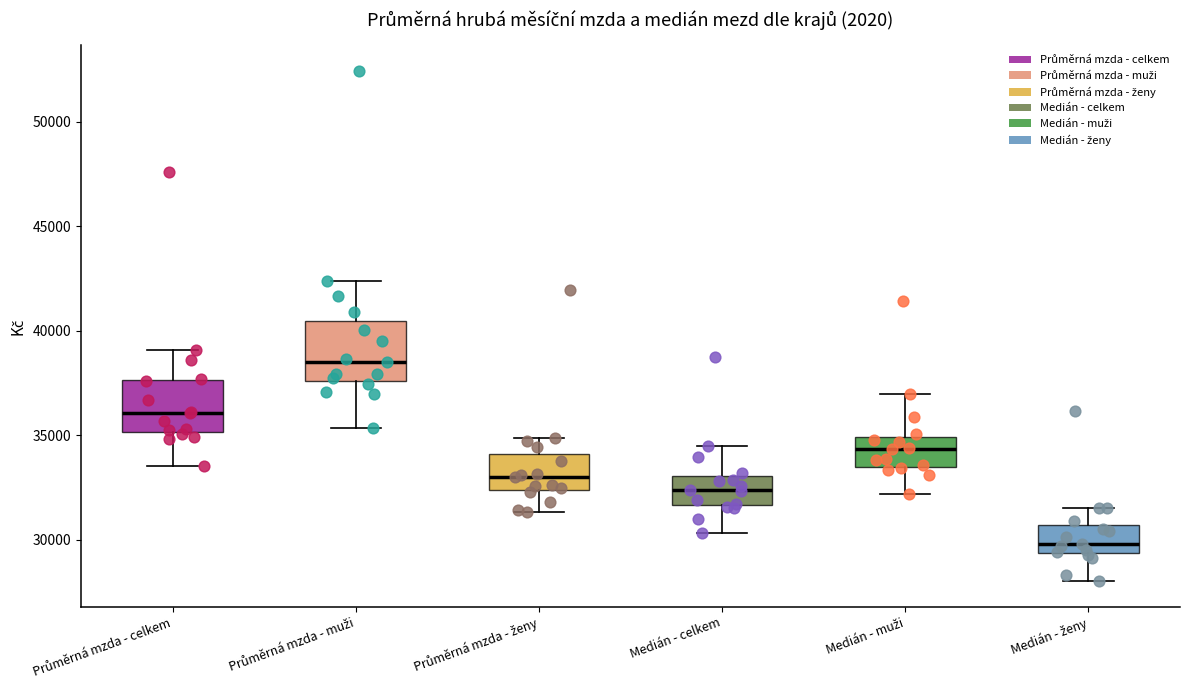

Reading left to right, read every box against the y-axis: the position of its median line, the range the box covers, and the ends of its whiskers. The values are not printed on the chart, so give them approximately, as read against the axis.

Průměrná mzda - celkem: median 36000, box 35000 to 37500, whiskers 33500 to 39000
Průměrná mzda - muži: median 38500, box 37500 to 40500, whiskers 35500 to 42500
Průměrná mzda - ženy: median 33000, box 32500 to 34000, whiskers 31500 to 35000
Medián - celkem: median 32500, box 31500 to 33000, whiskers 30500 to 34500
Medián - muži: median 34500, box 33500 to 35000, whiskers 32000 to 37000
Medián - ženy: median 30000, box 29500 to 30500, whiskers 28000 to 31500